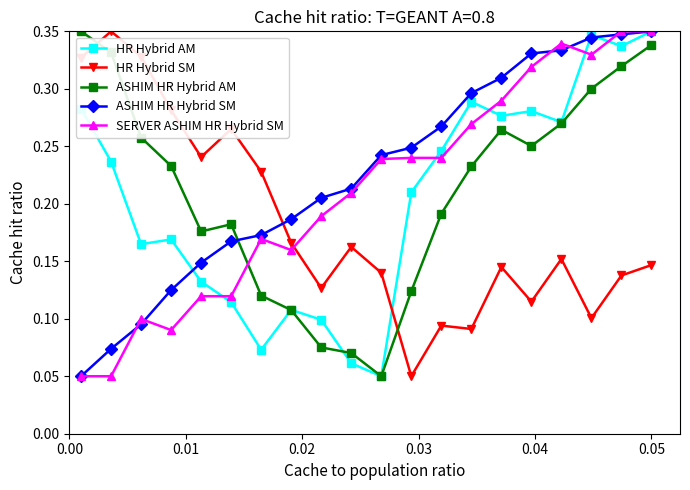

At how many categories does at least one series exceed 0?

20